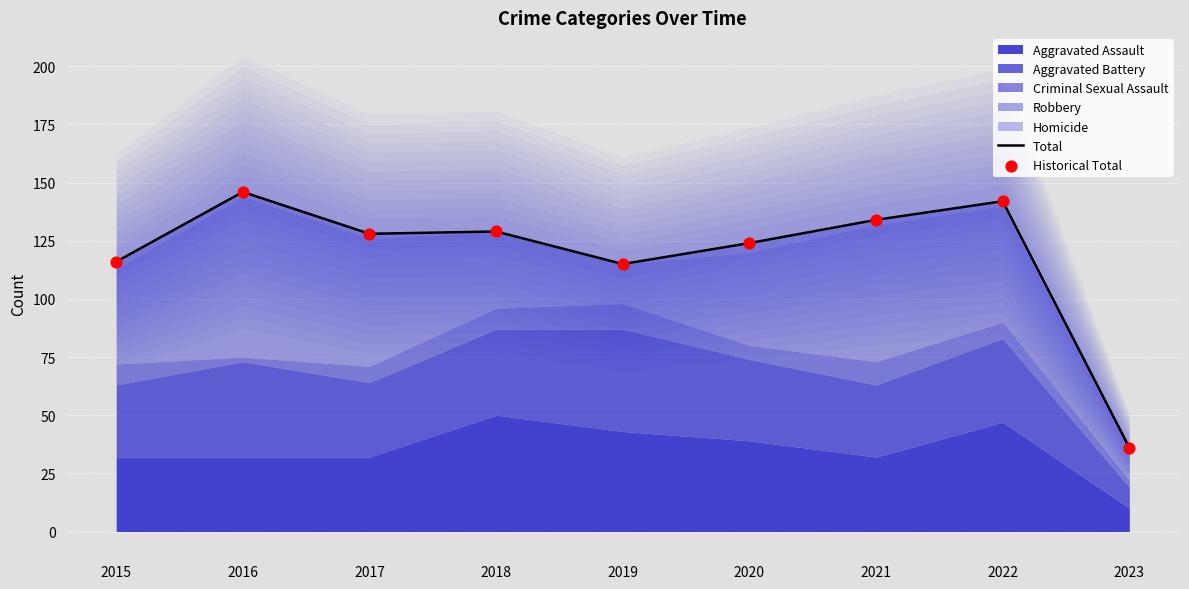

At which category is the sum across all series the highest?

2016